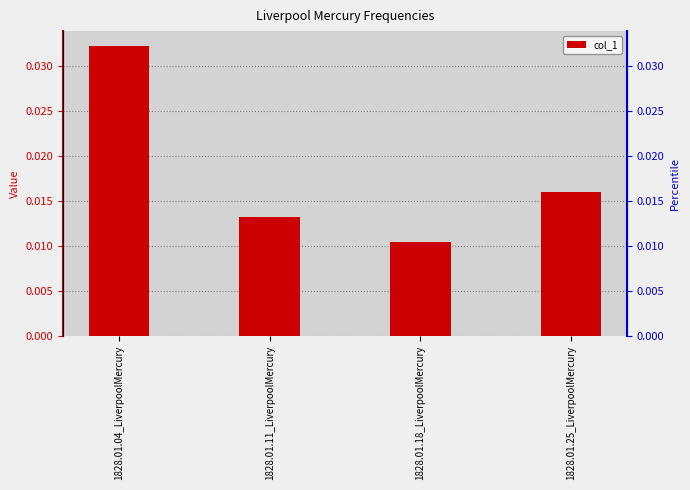

Is it true that the value at 1828.01.04_LiverpoolMercury is 0.0?

True